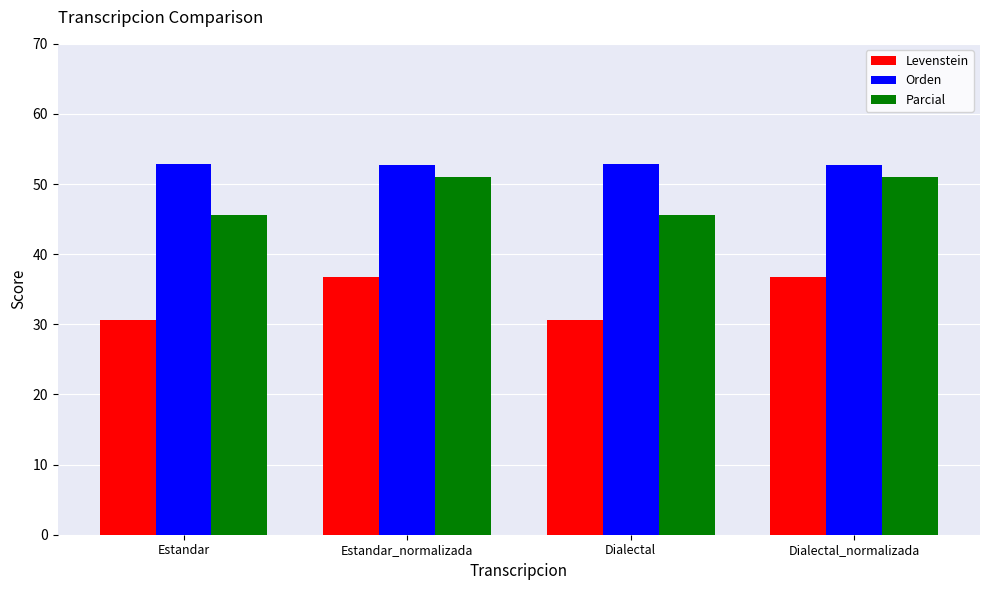

Which series has the largest total across all categories?

Orden